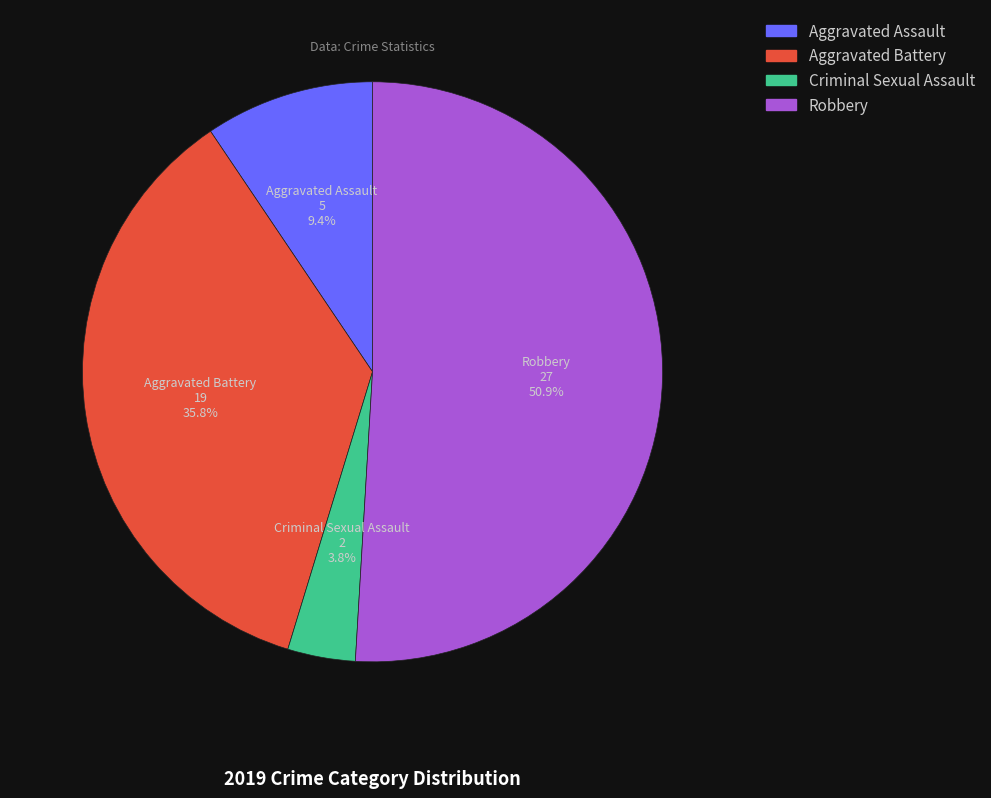

Which slice is the largest?

Robbery